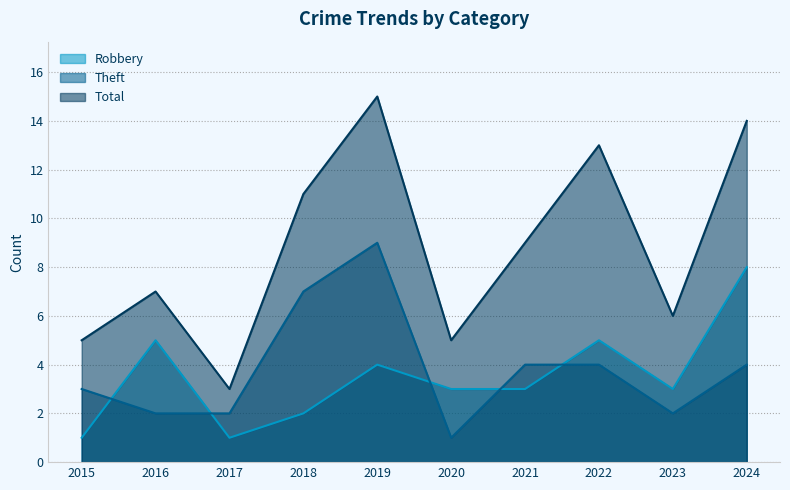

True or false: Robbery and Theft cross at least once.

True